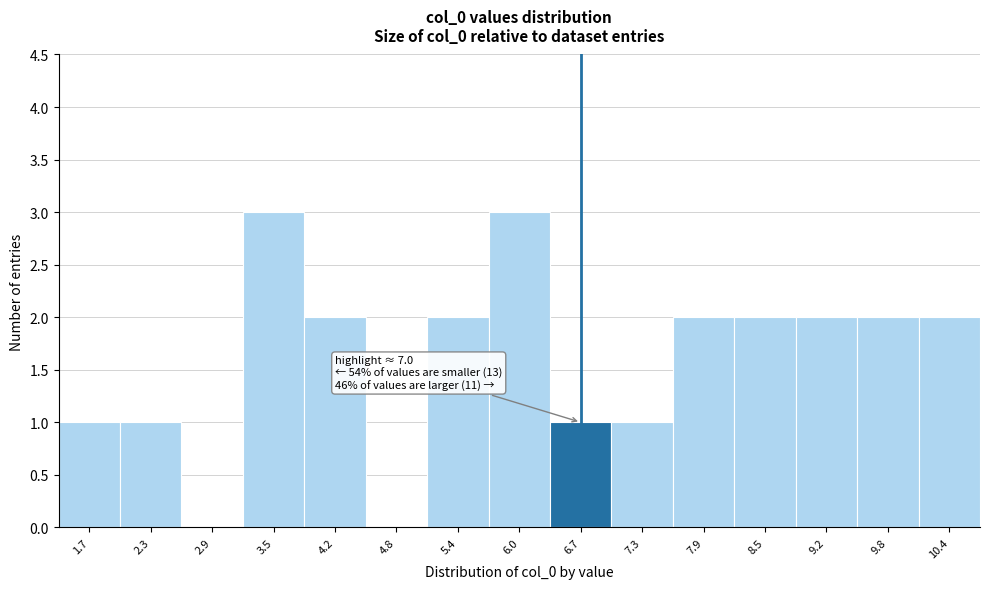

Reading right to left, what are all the values shown in this chart?

10.4=2	9.8=2	9.2=2	8.5=2	7.9=2	7.3=1	6.7=1	6.0=3	5.4=2	4.8=0	4.2=2	3.5=3	2.9=0	2.3=1	1.7=1